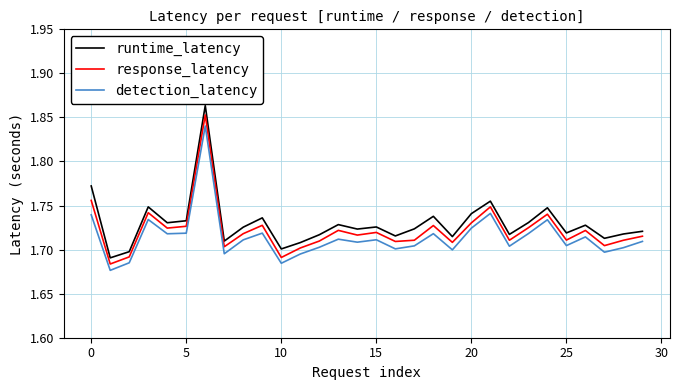

True or false: detection_latency and runtime_latency intersect in this chart.

False